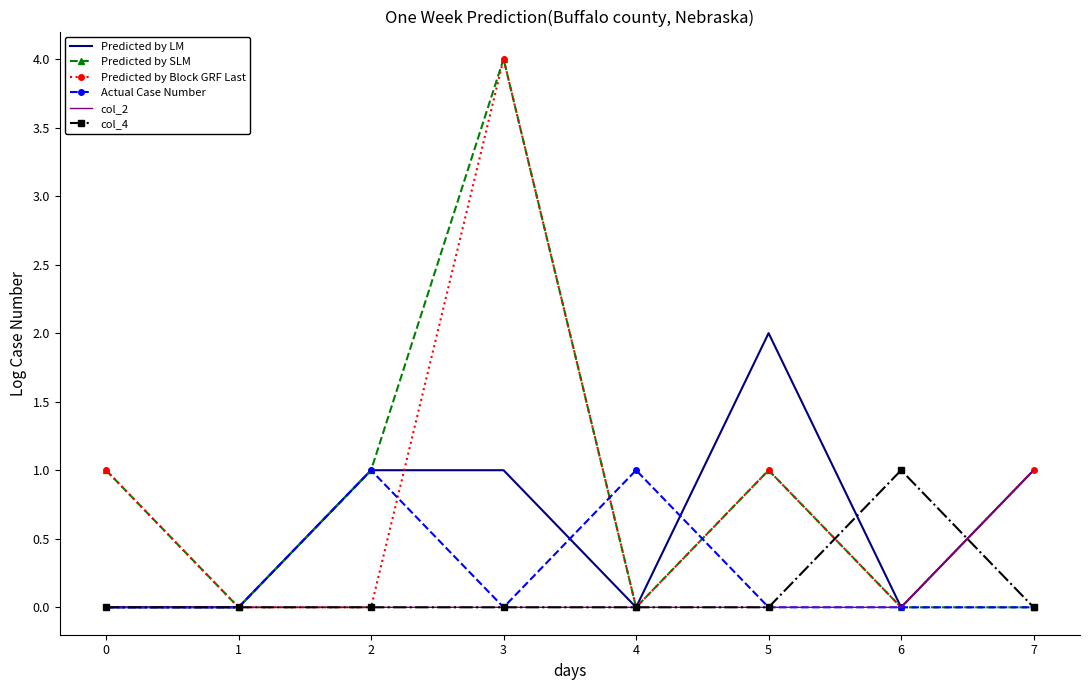

Count the number of data series in this chart.

6